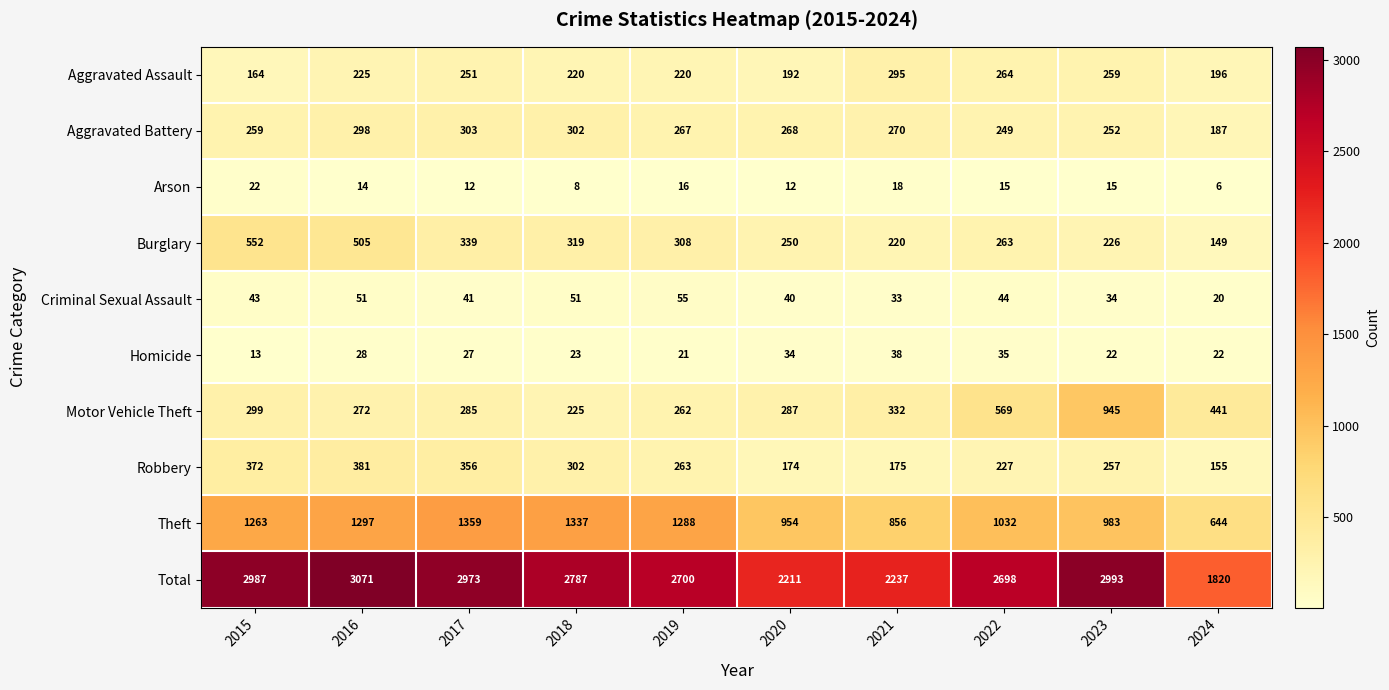

Which series changed the most between 2015 and 2019?

Total